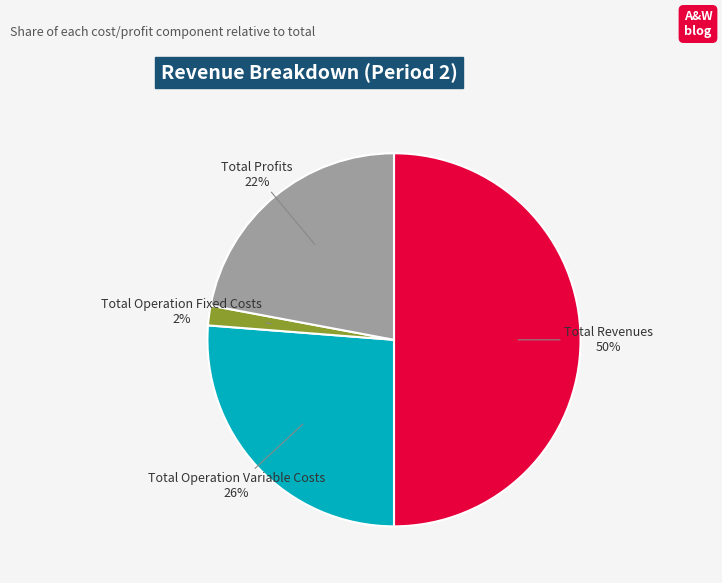

Approximately how many times larger is the value at Total Operation Variable Costs compared to Total Profits?

1.2